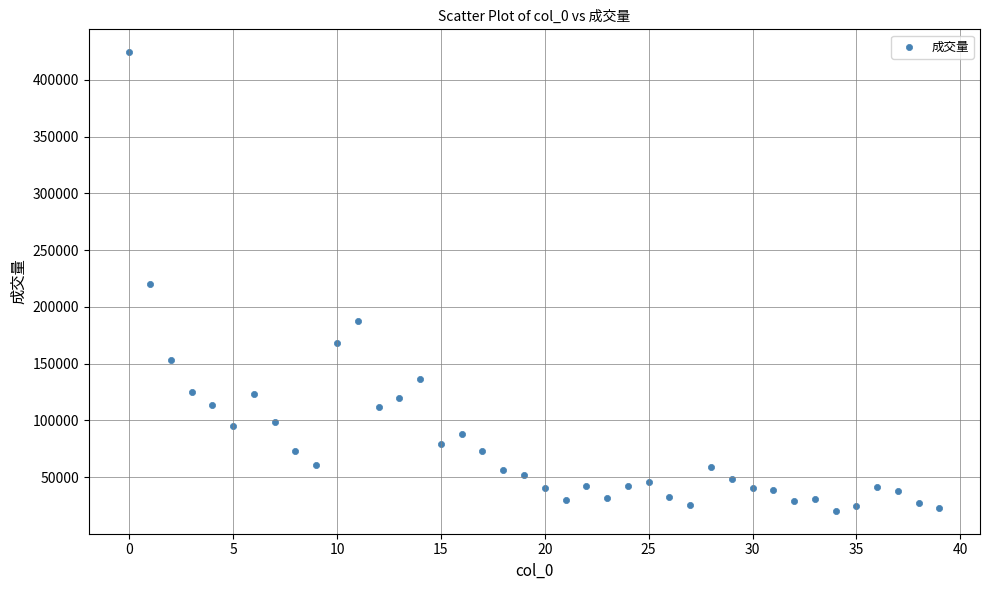

What is the range of Y values (max minus min)?

404084